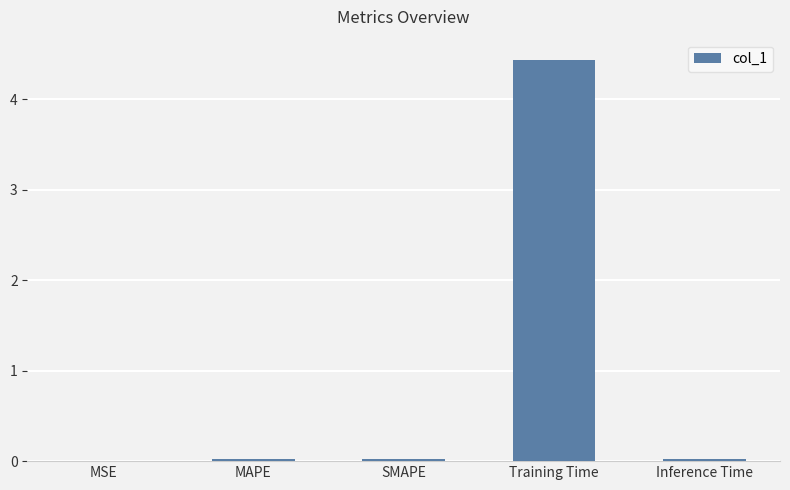

The value at Training Time is 4.4. True or false?

True